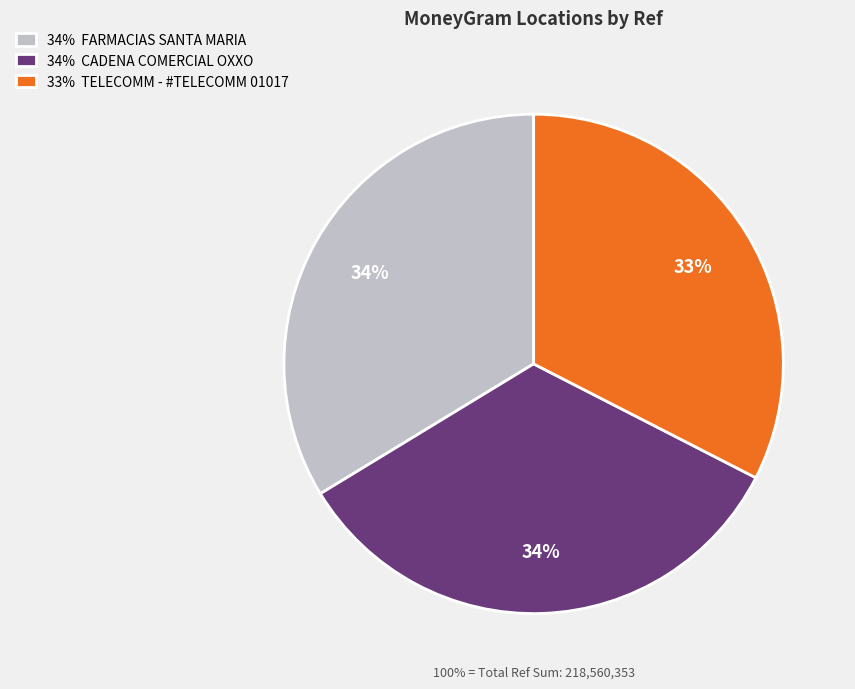

What is the change in value from CADENA COMERCIAL OXXO SA DE CV - #10GTO5 to TELECOMM - #TELECOMM 01017 - SAN JOSE DE?

-2675607